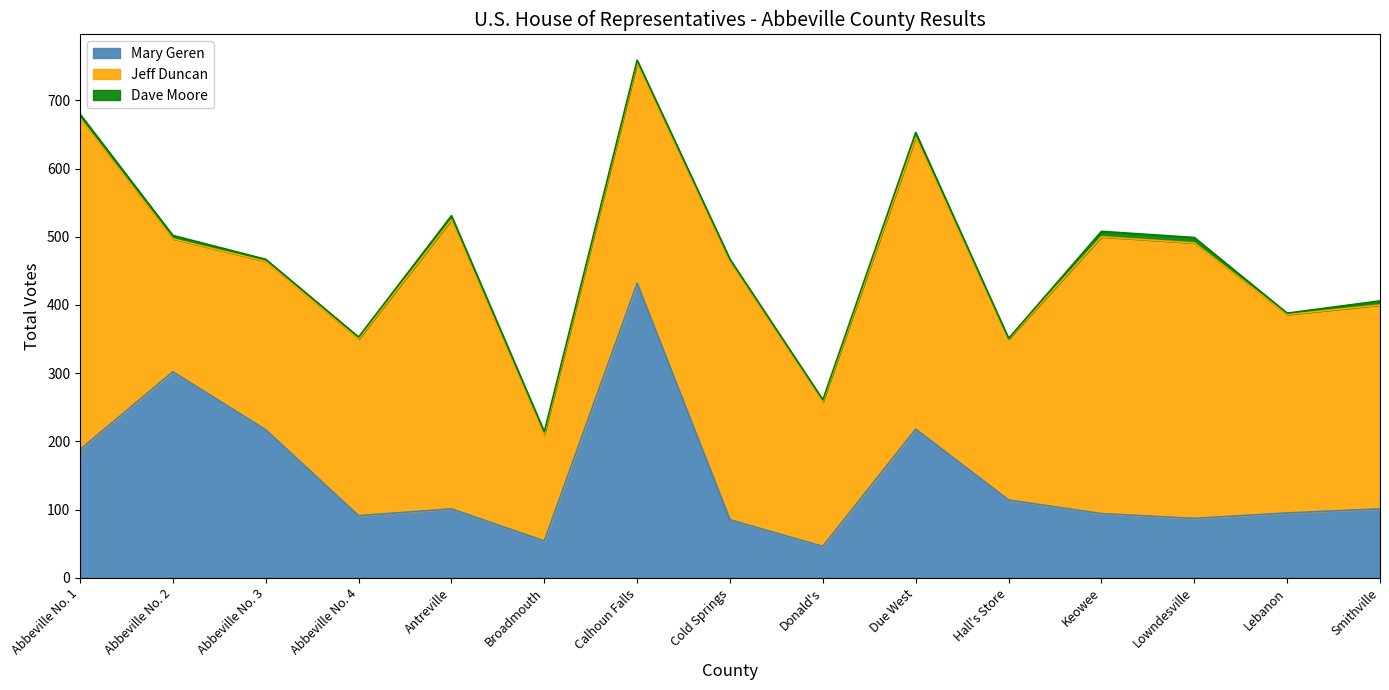

At which label is Jeff Duncan closest to 321?

Calhoun Falls